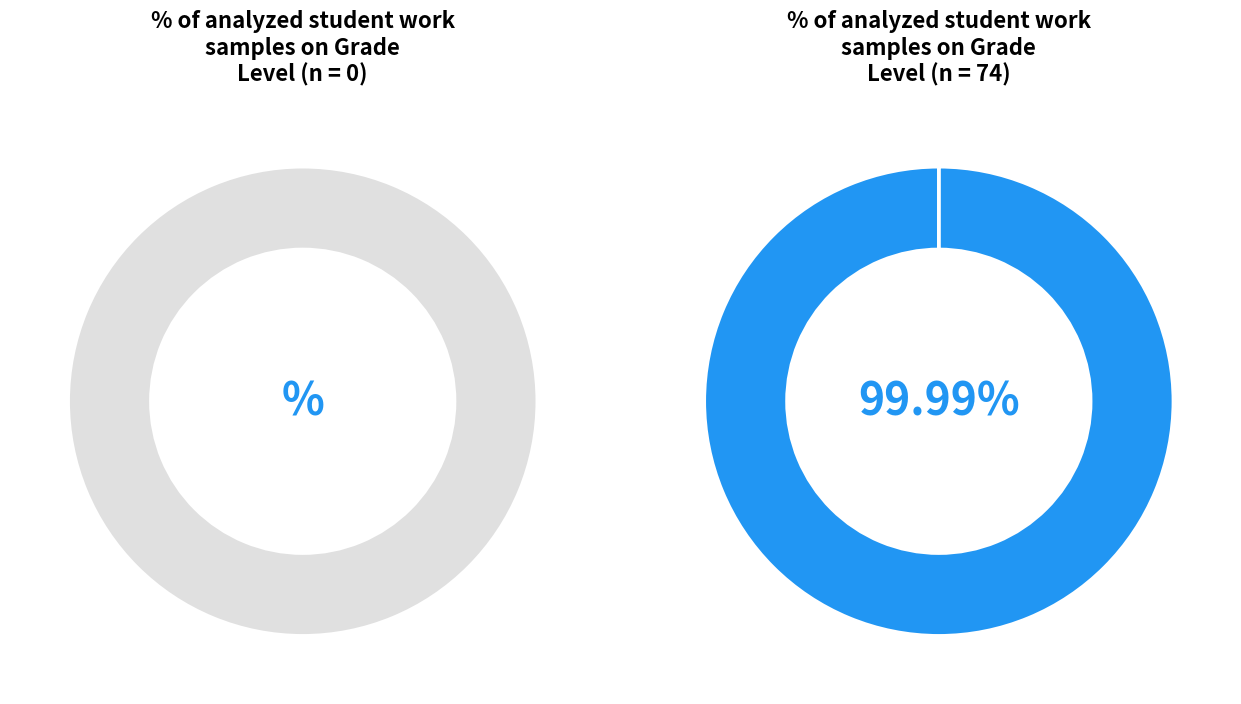

Is there any slice that represents more than half of the pie?

Yes